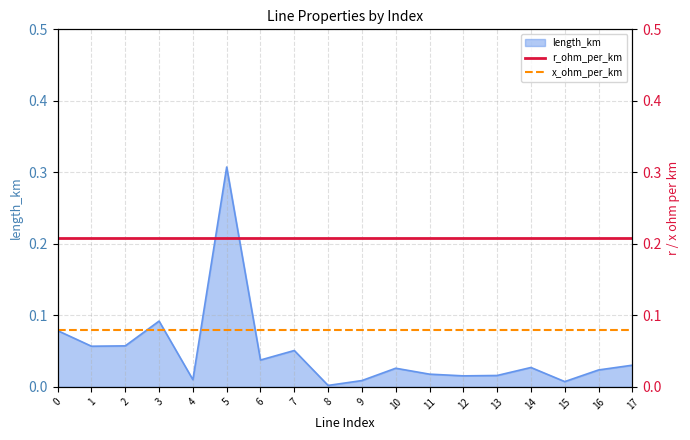

At which label does length_km reach its peak?

5